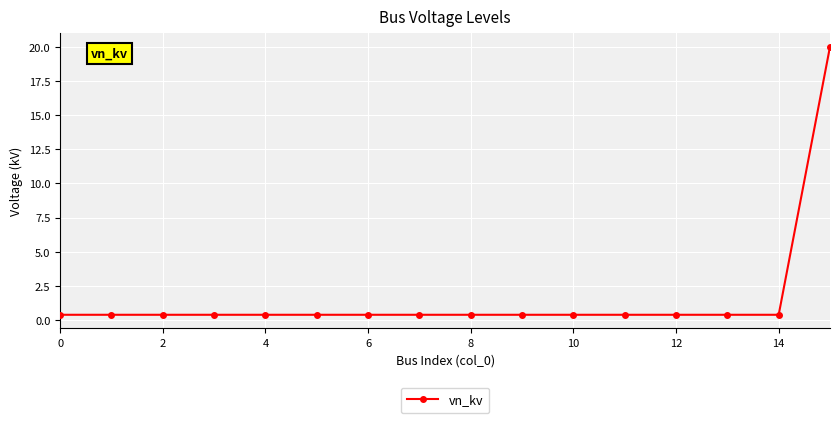

How many distinct data groups are displayed?

1